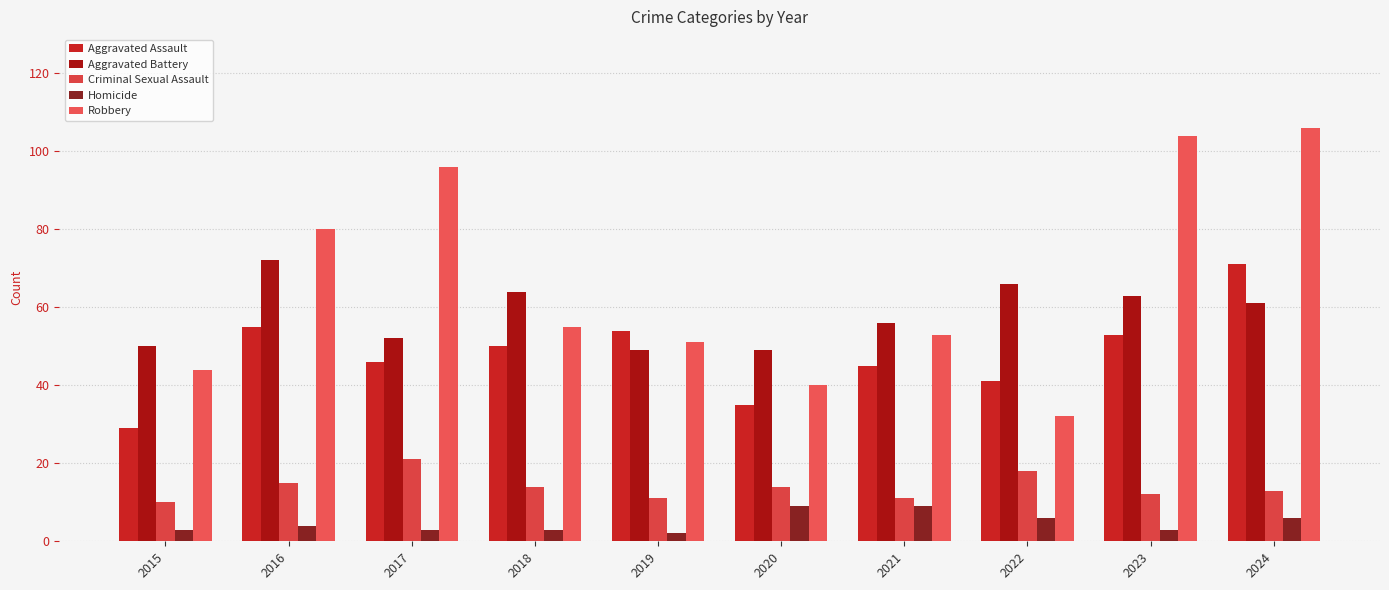

The Aggravated Assault series shows 35 at 2020. True or false?

True